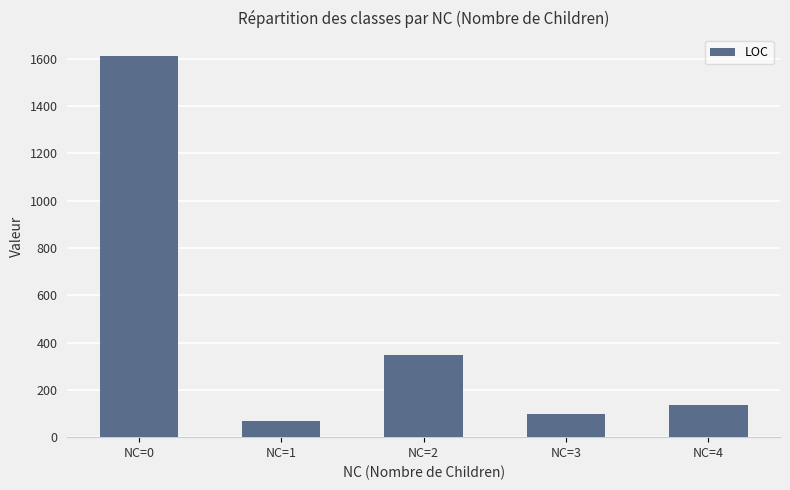

Reading right to left, what are all the values shown in this chart?

137	100	347	67	1611